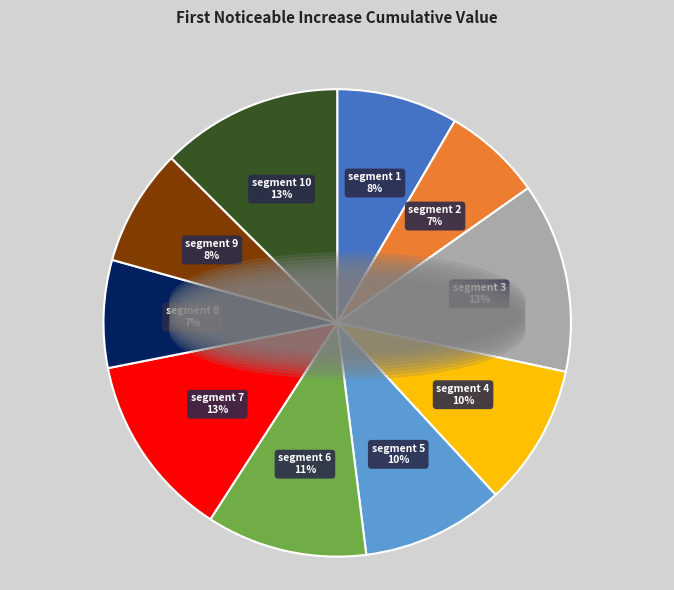

Is there a majority slice in this chart?

No